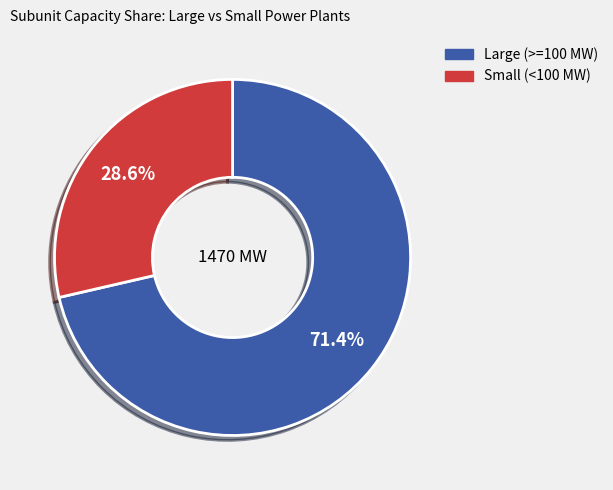

Is there a majority slice in this chart?

Yes